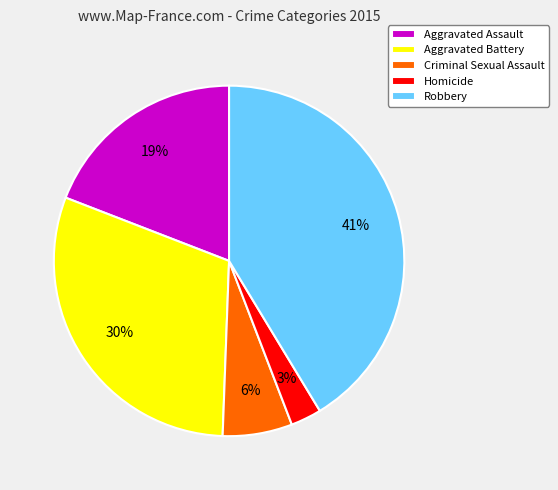

To the nearest percent, what percentage of the pie is Robbery?

41%